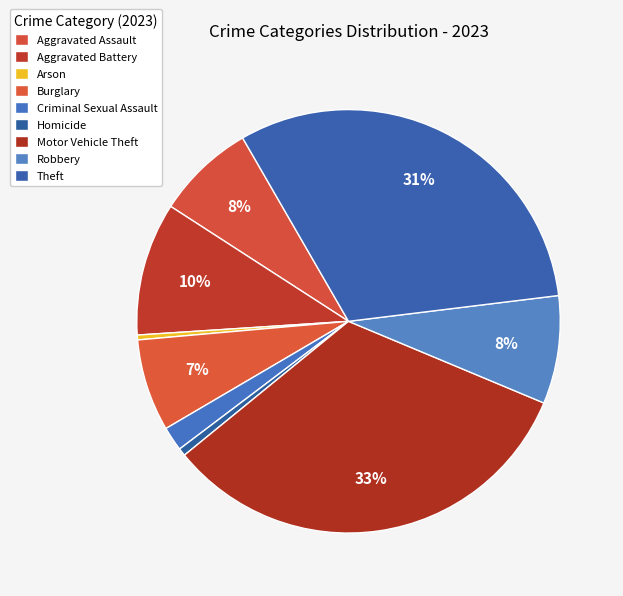

To the nearest percent, what is the difference between the largest and smallest slice percentages?

32%